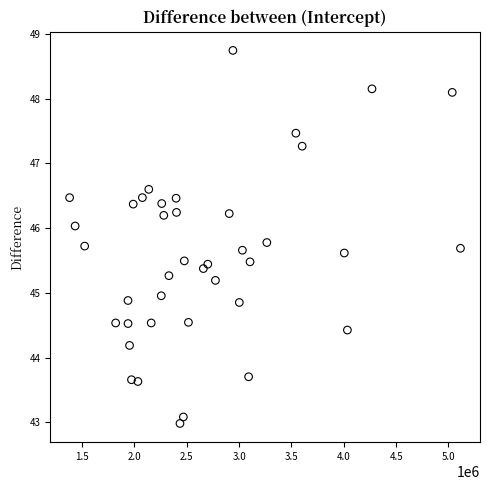

What is the range of Y values (max minus min)?

5.8